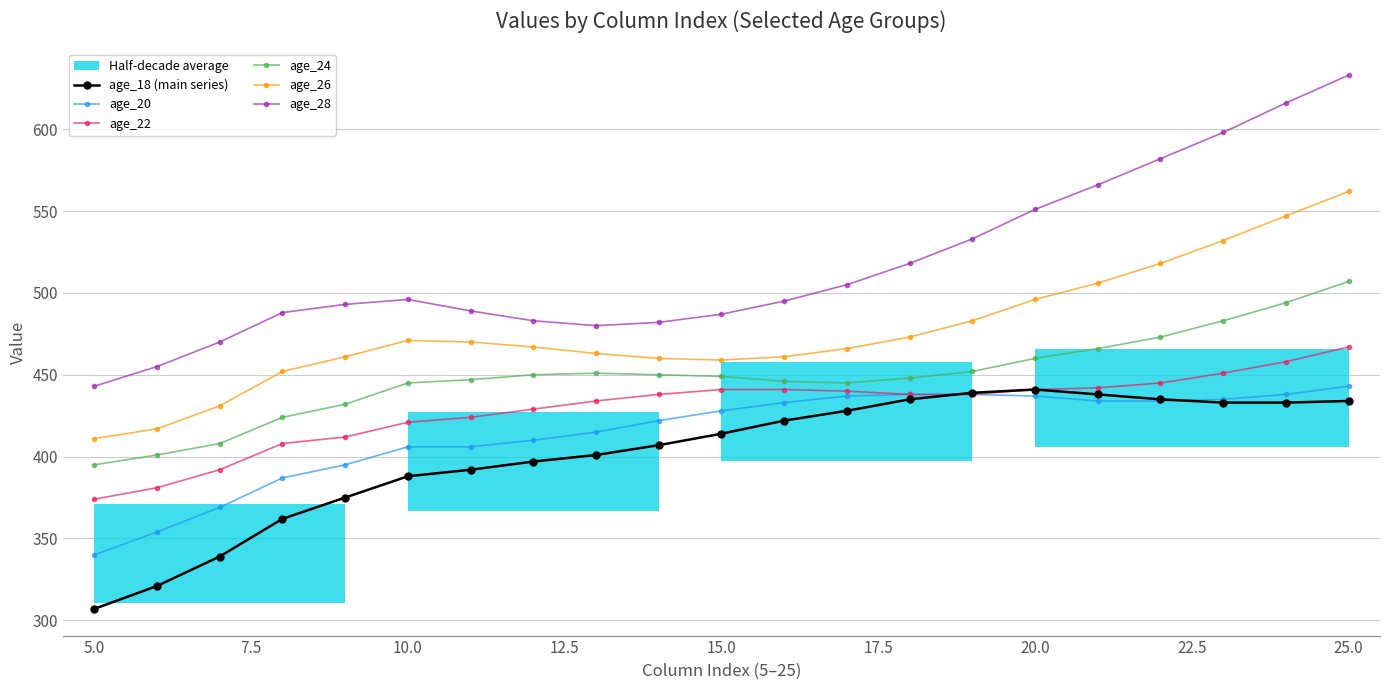

True or false: age_20 and age_18 (main series) cross at least once.

True